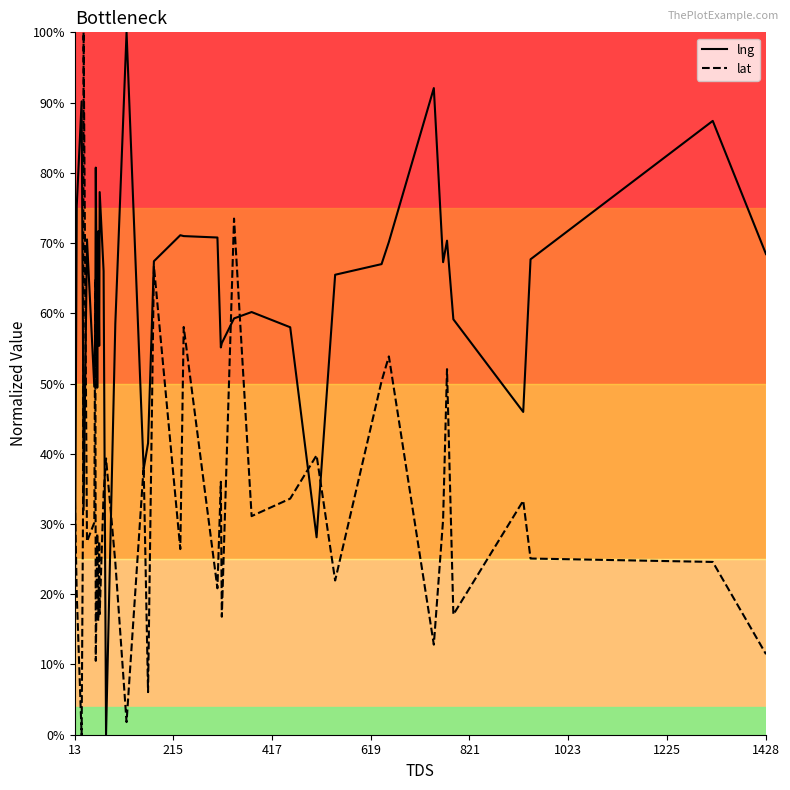

True or false: lat and lng cross at least once.

True